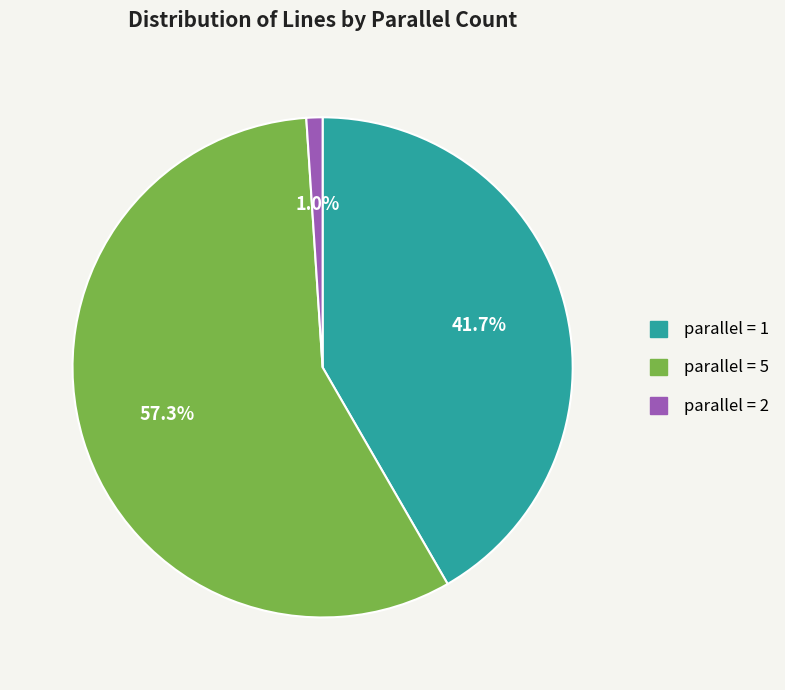

Is there any slice that represents more than half of the pie?

Yes